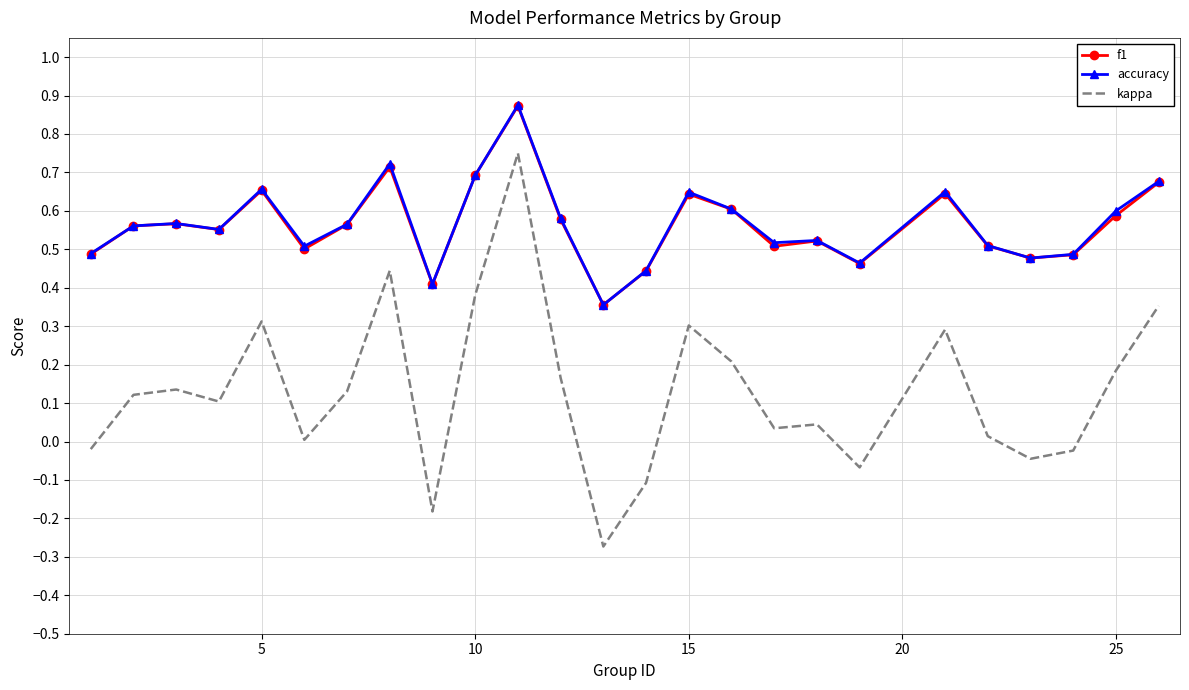

Which series has the widest spread of values?

kappa